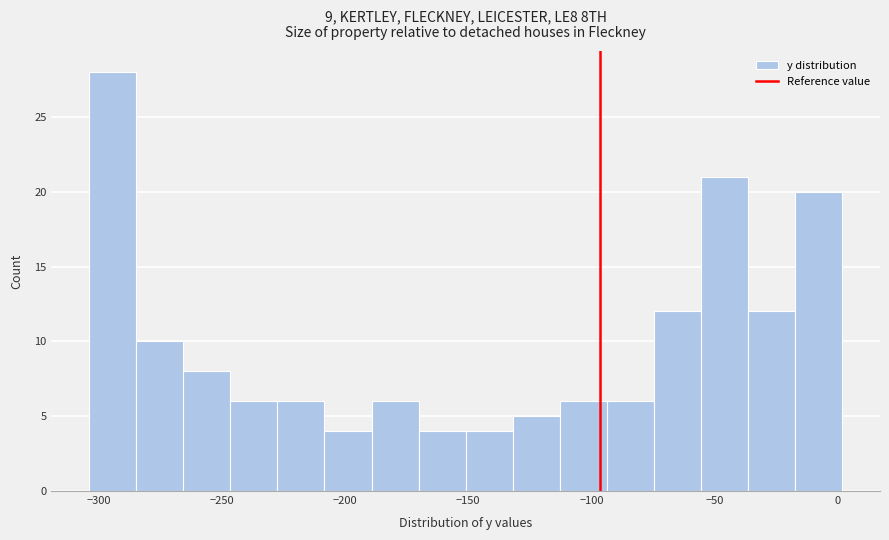

Around what value on the x-axis is the tallest bar? Give the approximate position of its centre, as read against the axis.

-295